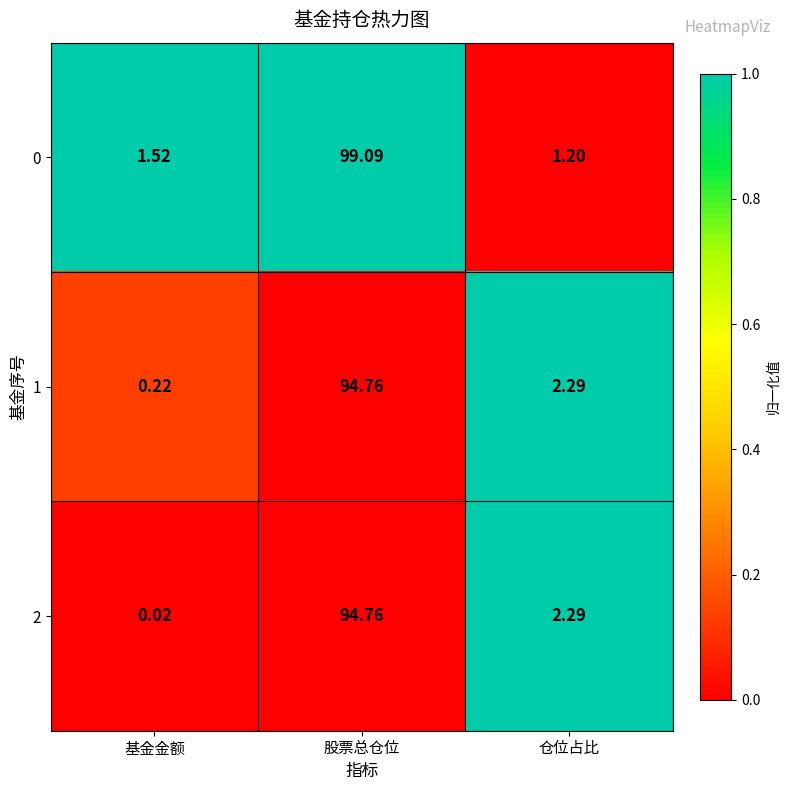

At which category is the sum across all series the highest?

股票总仓位